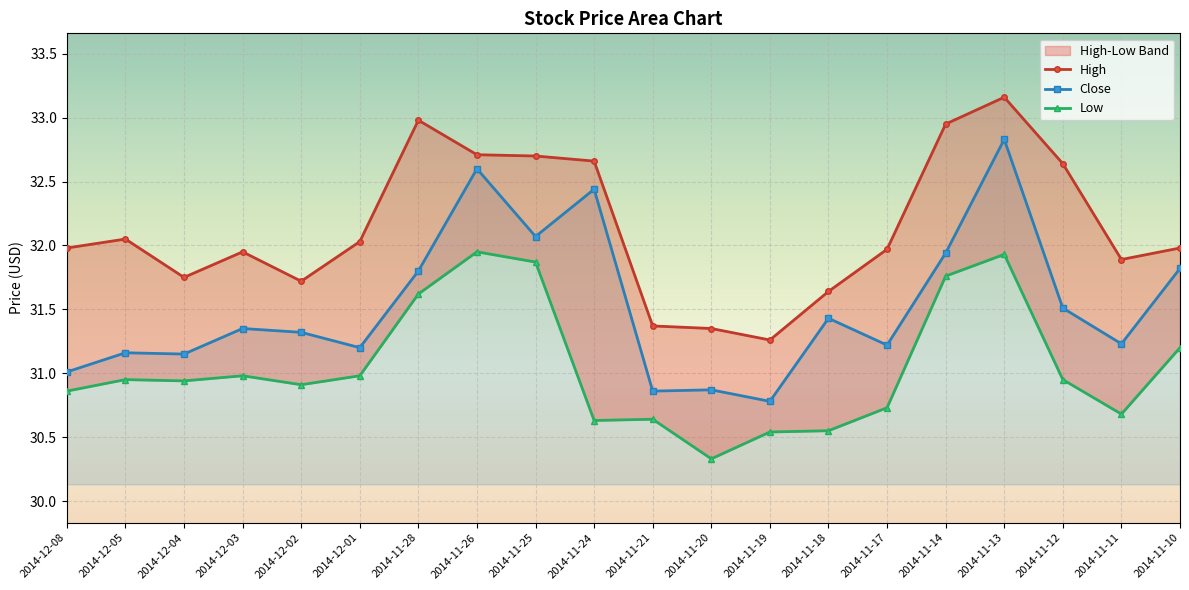

At how many categories does at least one series exceed 32?

9